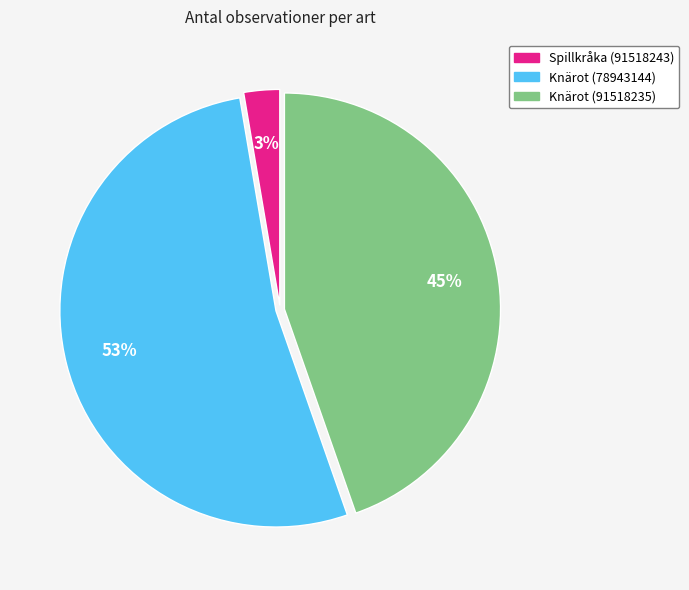

Is the sum of Knärot (78943144) and Spillkråka (91518243) greater than half?

Yes